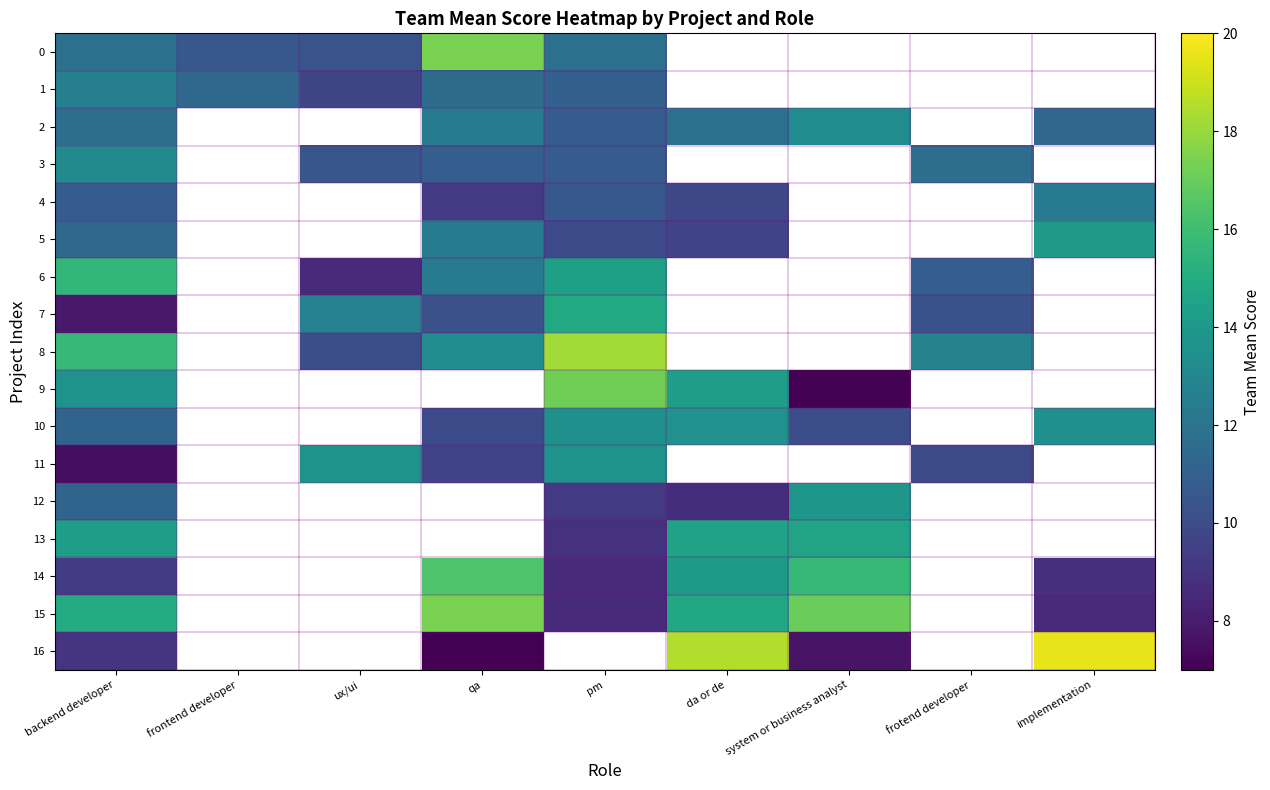

What is the difference between the maximum and minimum values in the 13 series?

5.7